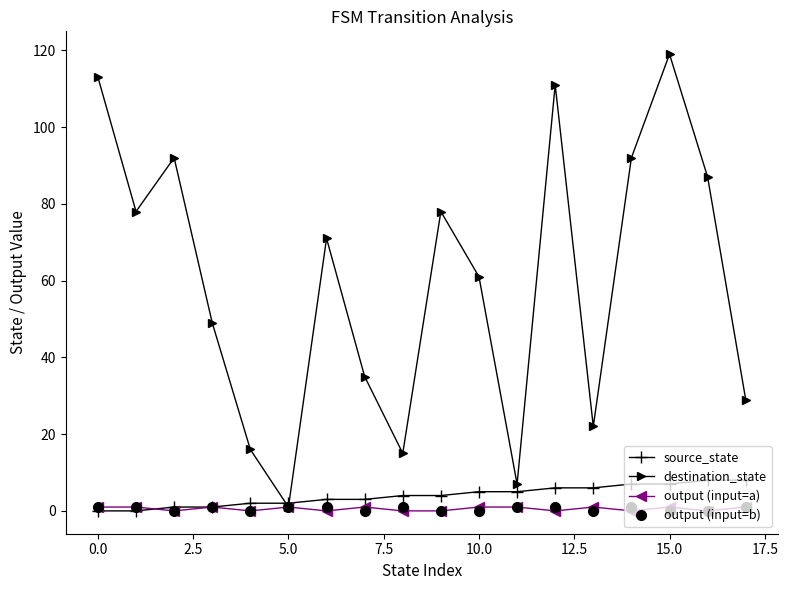

Which series has the largest total across all categories?

destination_state